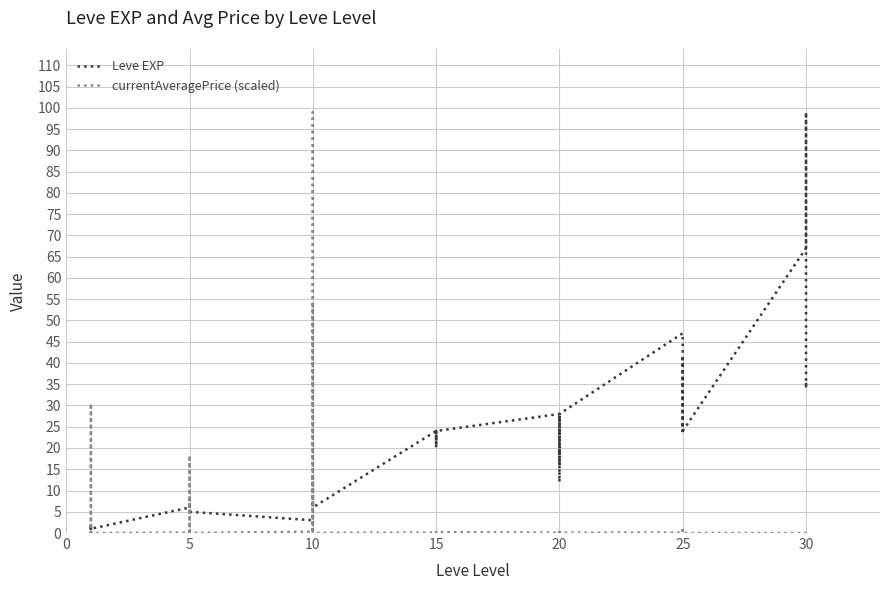

At which category does currentAveragePrice (scaled) reach its first local valley?

5